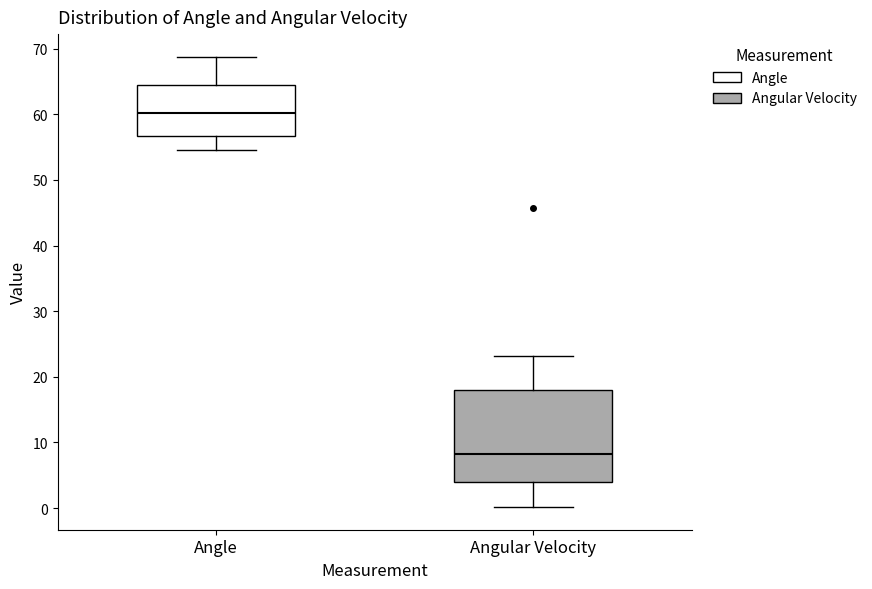

Where does the lower whisker of the box for Angular Velocity end on the y-axis? The values are not printed on the chart, so give them approximately, as read against the axis.

0